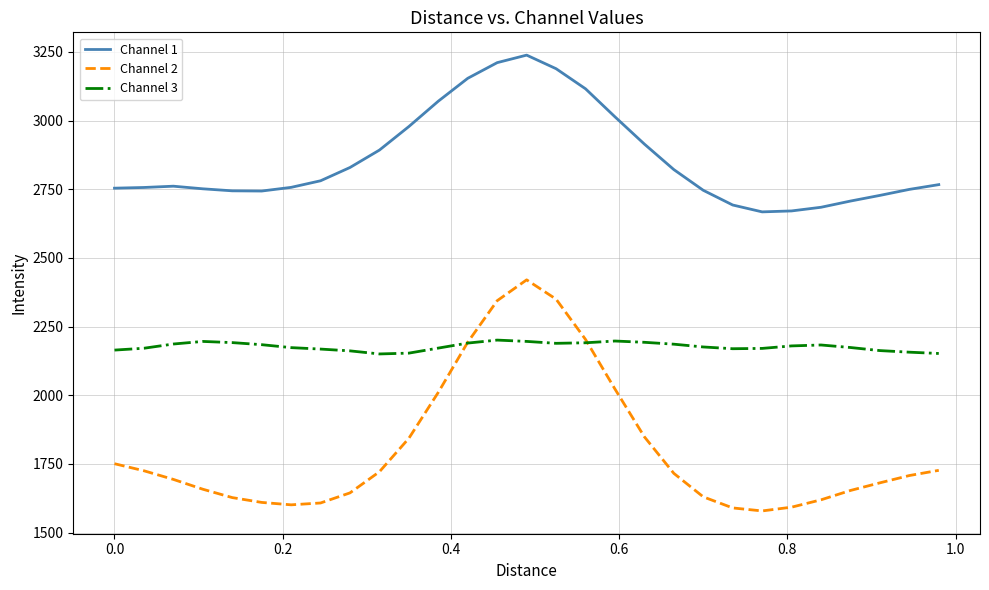

True or false: Channel 1 and Channel 3 cross at least once.

False